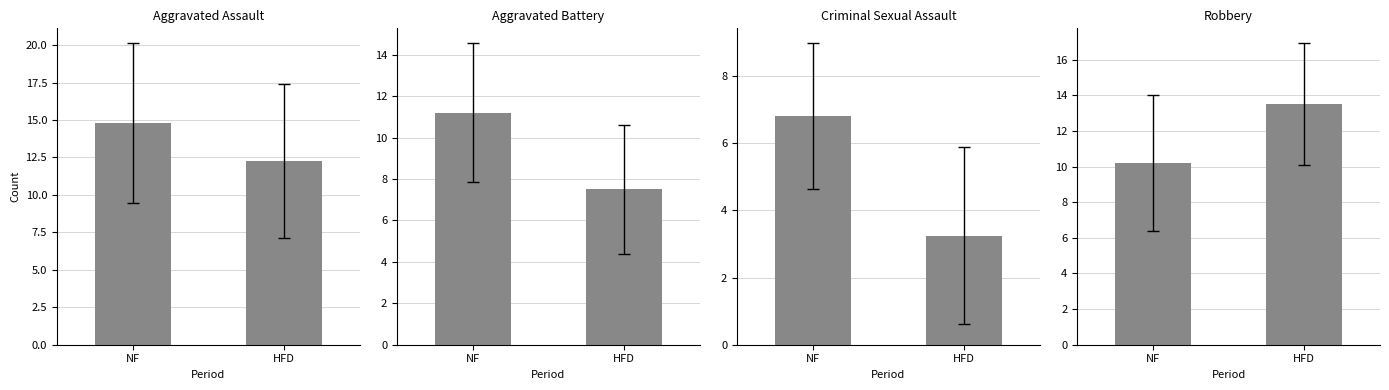

How many data points does each series have?

2